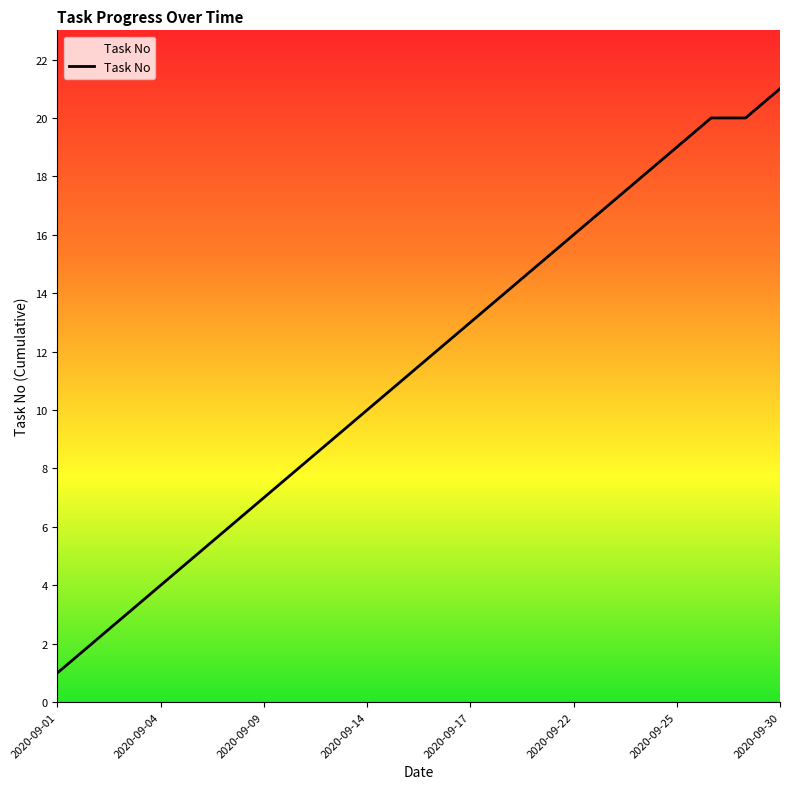

What is the greatest value displayed?

21